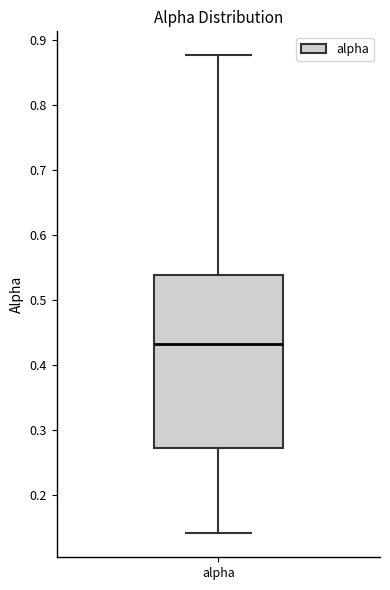

Read this box plot against the y-axis: the position of the median line, the range covered by the box, and the ends of both whiskers. The values are not printed on the chart, so give them approximately, as read against the axis.

median 0.43, box 0.27 to 0.54, whiskers 0.14 to 0.88